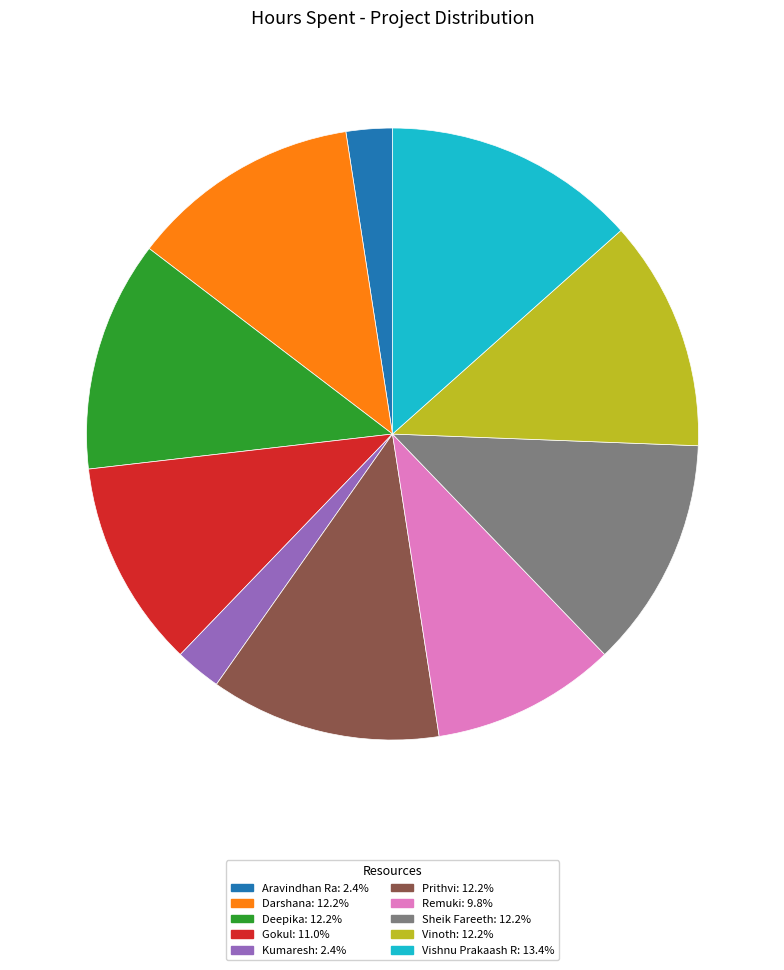

Does Kumaresh represent more than half of the total?

No